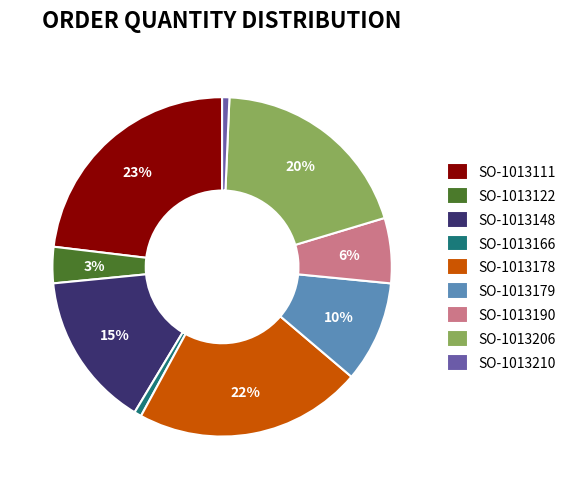

Between SO-1013111 and SO-1013166, which is larger?

SO-1013111